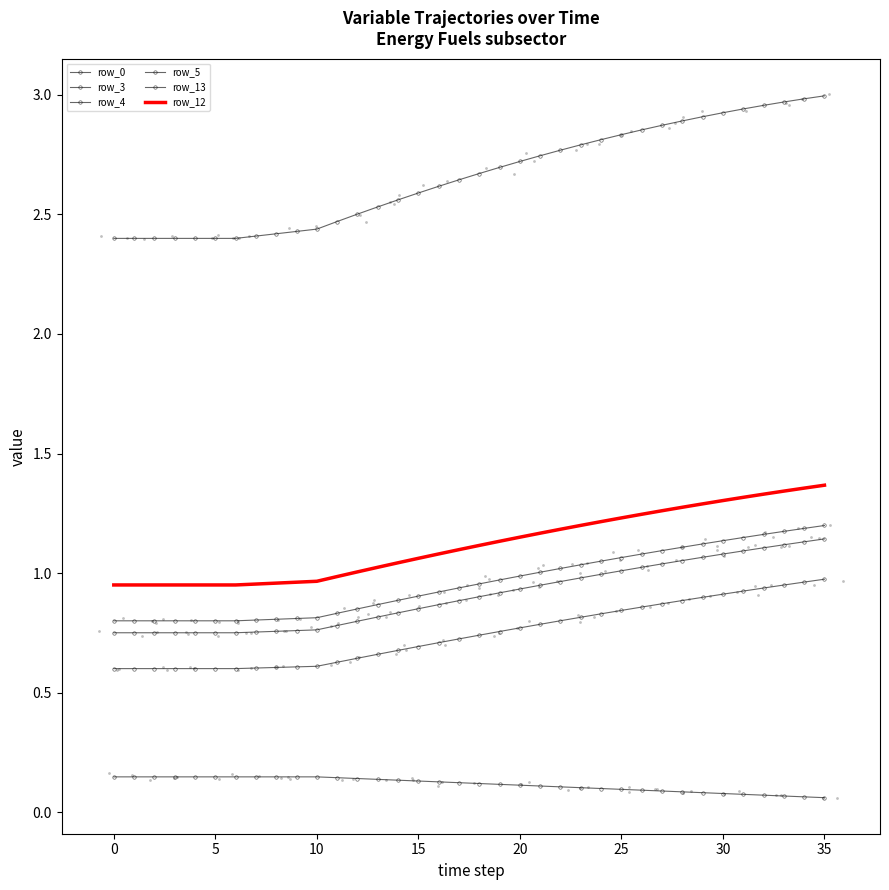

What are all the series names shown in the legend?

row_0, row_3, row_4, row_5, row_13, row_12